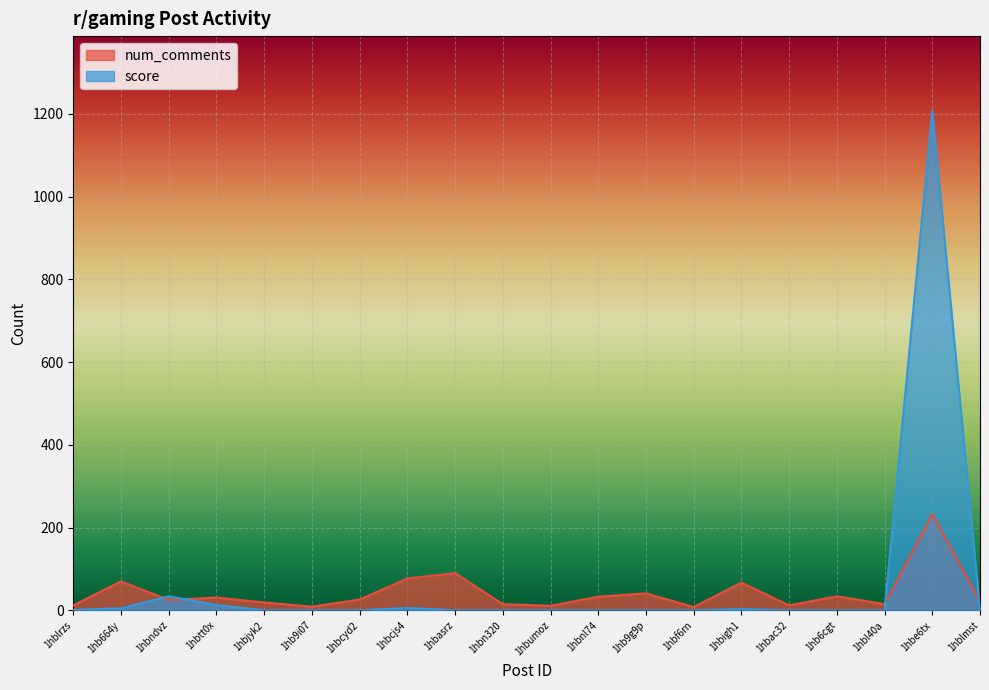

True or false: score and num_comments intersect in this chart.

True